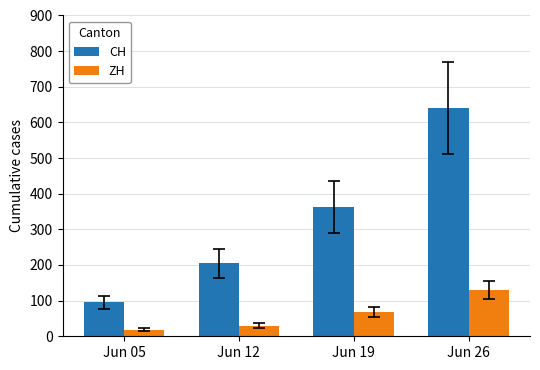

Between Jun 12 and Jun 19, which series saw the biggest shift?

CH